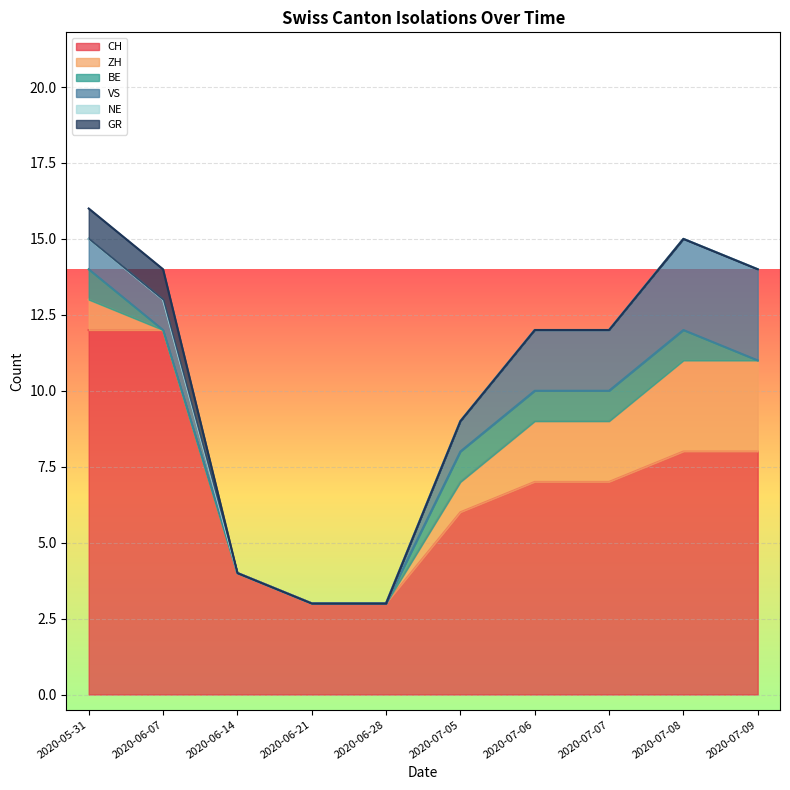

What position from the left is 2020-07-08?

9